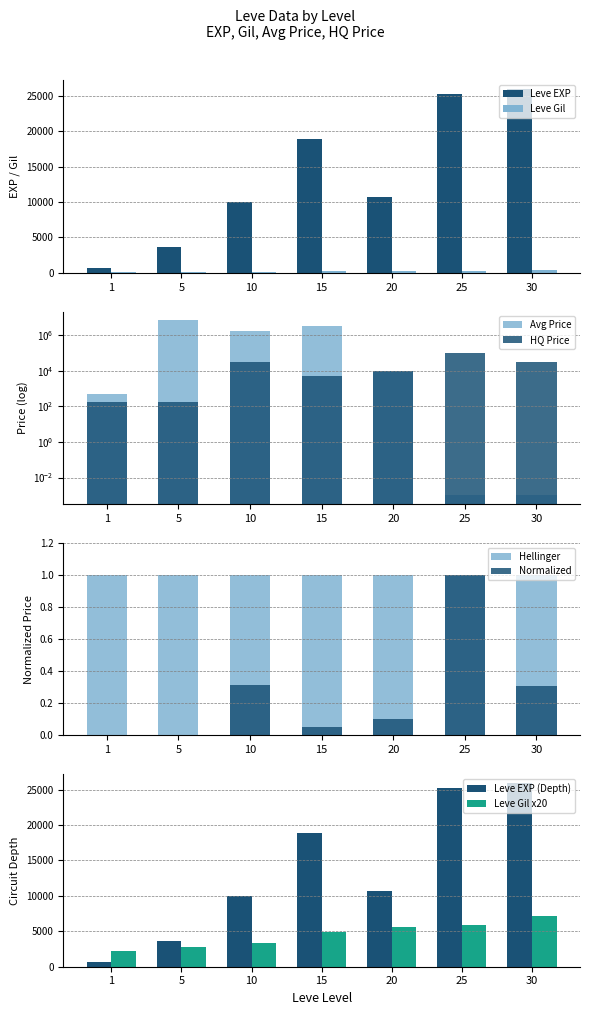

Count the number of categories in the chart.

7